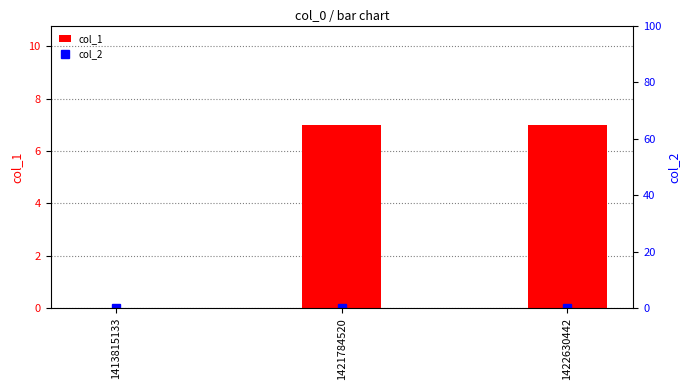

How many categories are shown in the chart?

3